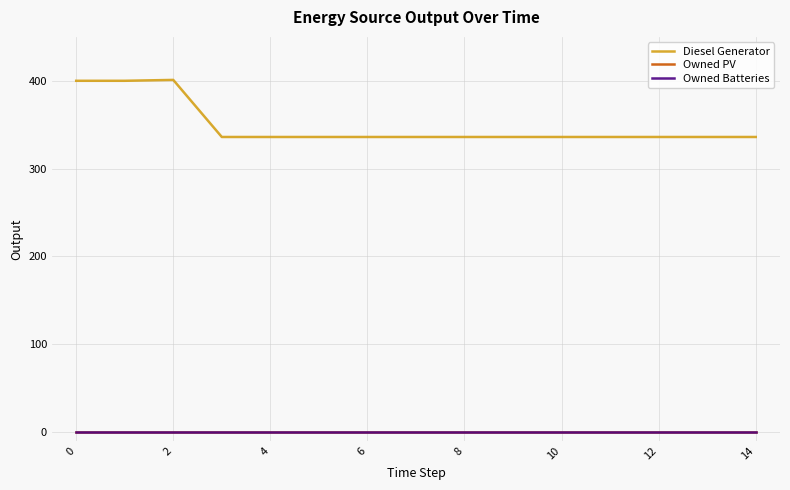

Does the chart display data point markers on the line(s)?

No